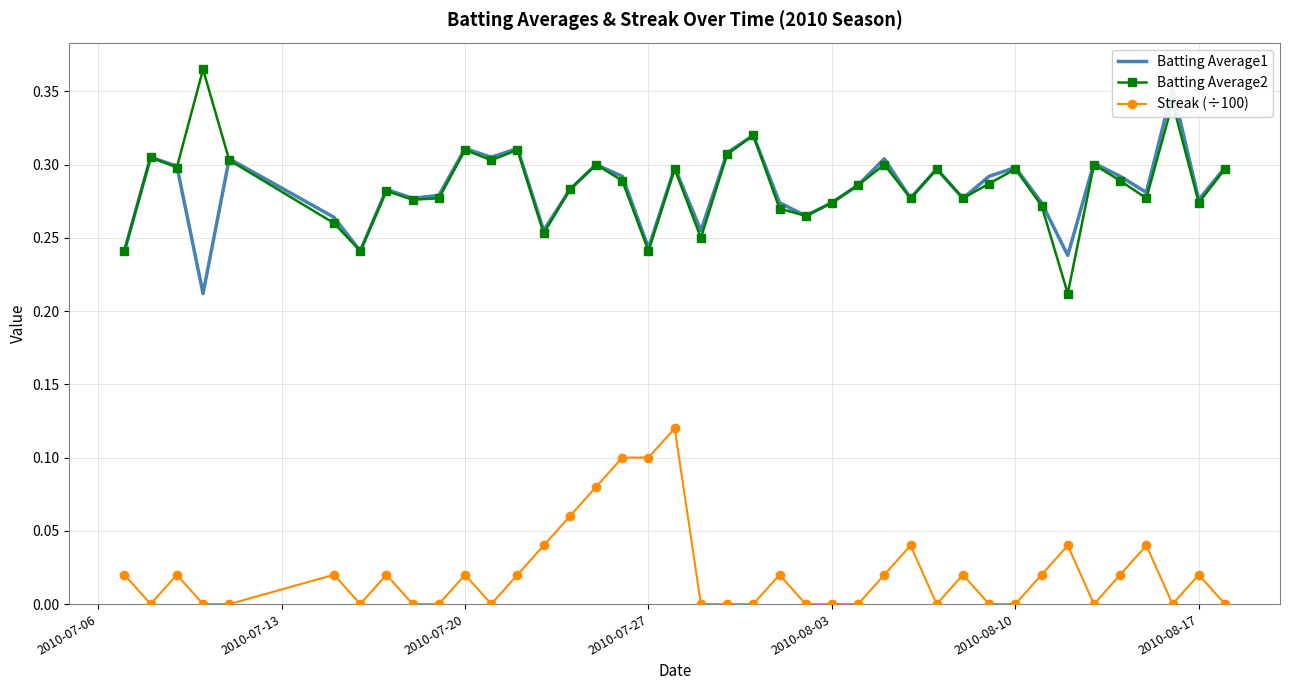

True or false: Batting Average1 and Batting Average2 cross at least once.

True